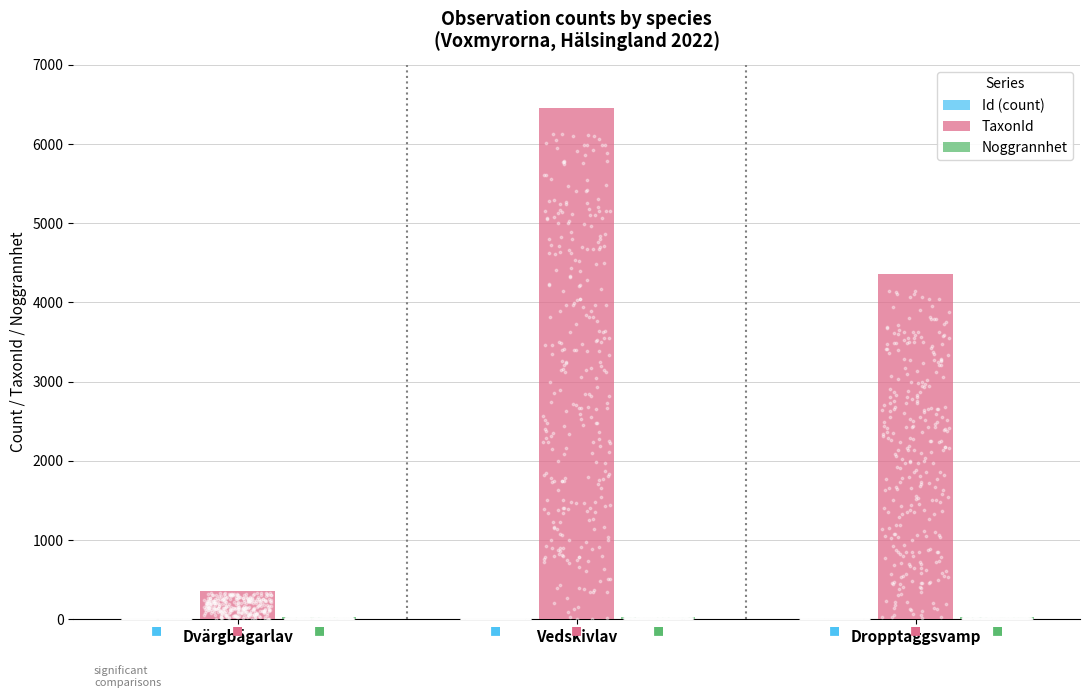

Which series reaches the maximum Y coordinate?

TaxonId